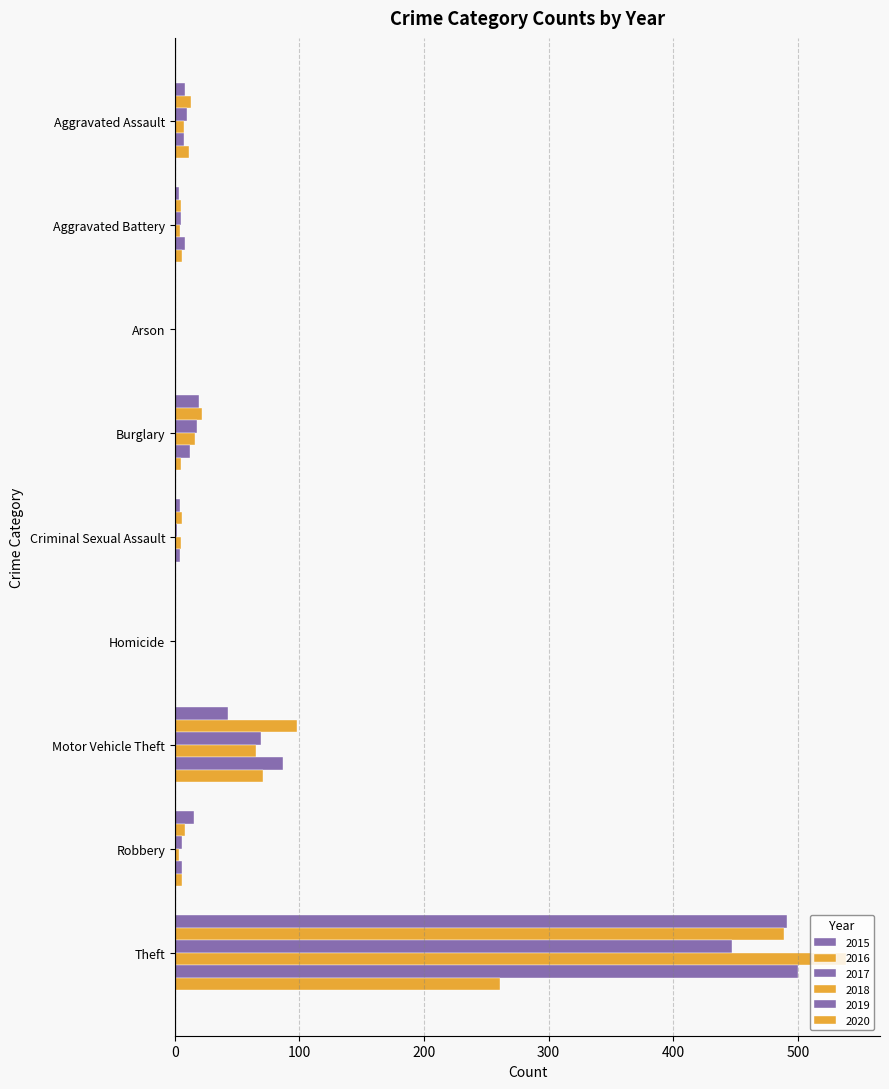

How many distinct data groups are displayed?

6